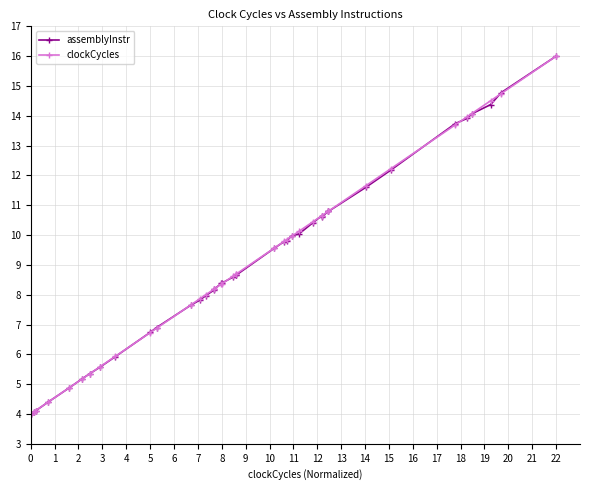

Reading left to right, list all the values displayed in this chart.

assemblyInstr: 4.0	4.0	4.1	4.1	4.4	4.9	5.2	5.3	5.6	5.9	6.7	6.9	7.7	7.8	8.0	8.1	8.2	8.4	8.4	8.6	8.7	8.7	9.6	9.8	9.8	10.0	10.0	10.4	10.6	10.6	10.8	10.8	11.6	12.2	13.7	13.9	14.1	14.4	14.8	16.0
clockCycles: 4.0	4.0	4.1	4.1	4.4	4.9	5.2	5.3	5.6	5.9	6.7	6.9	7.7	7.9	8.0	8.2	8.2	8.4	8.4	8.6	8.7	8.7	9.6	9.8	9.8	10.0	10.1	10.4	10.6	10.6	10.8	10.8	11.7	12.2	13.7	14.0	14.1	14.5	14.7	16.0